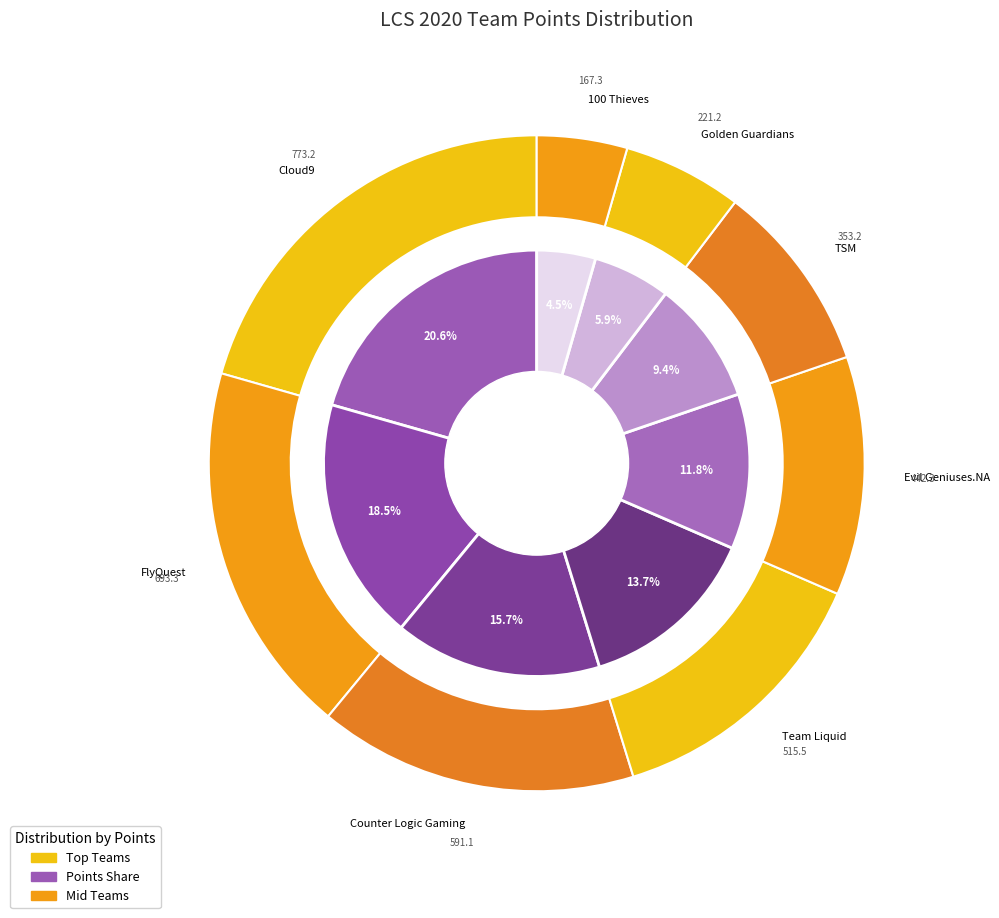

Which has a higher value, Golden Guardians or 100 Thieves?

Golden Guardians